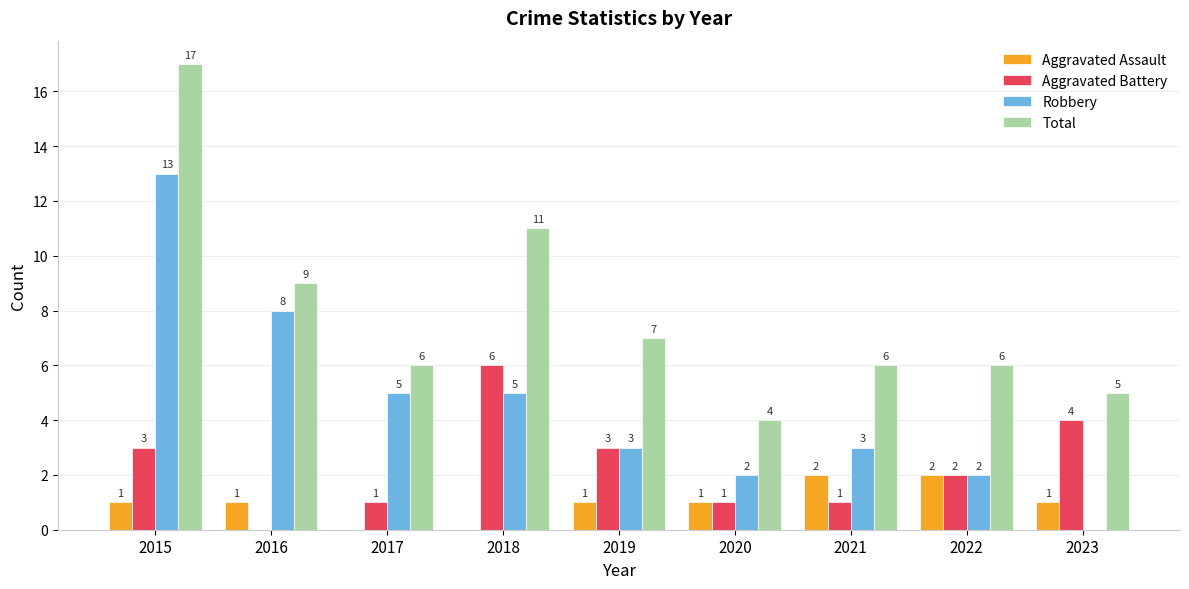

Reading left to right, what are all the values shown in this chart?

Aggravated Assault: 2015=1	2016=1	2017=0	2018=0	2019=1	2020=1	2021=2	2022=2	2023=1
Aggravated Battery: 2015=3	2016=0	2017=1	2018=6	2019=3	2020=1	2021=1	2022=2	2023=4
Robbery: 2015=13	2016=8	2017=5	2018=5	2019=3	2020=2	2021=3	2022=2	2023=0
Total: 2015=17	2016=9	2017=6	2018=11	2019=7	2020=4	2021=6	2022=6	2023=5